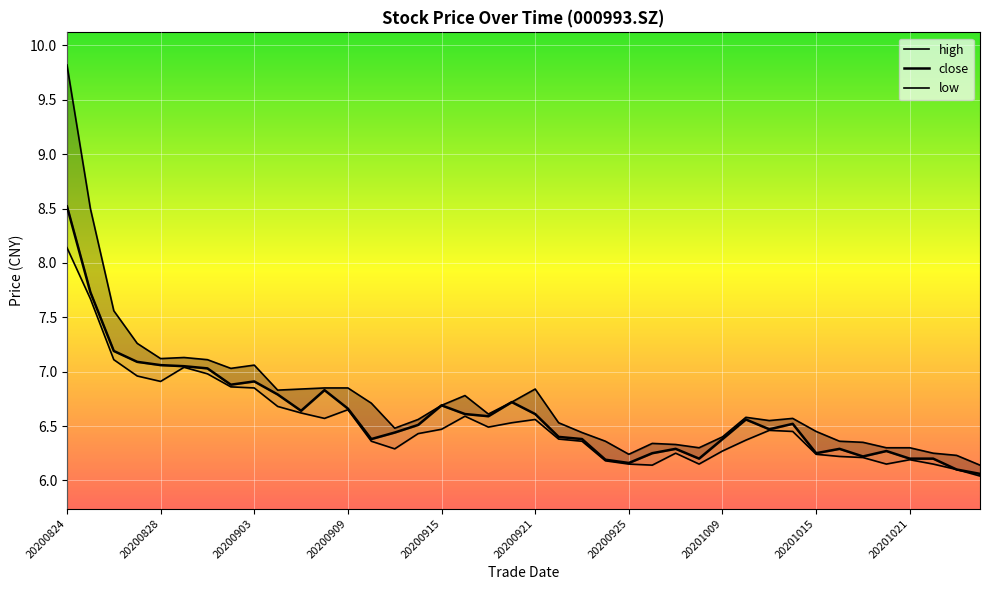

List the series in order of their overall mean, highest first.

high, close, low